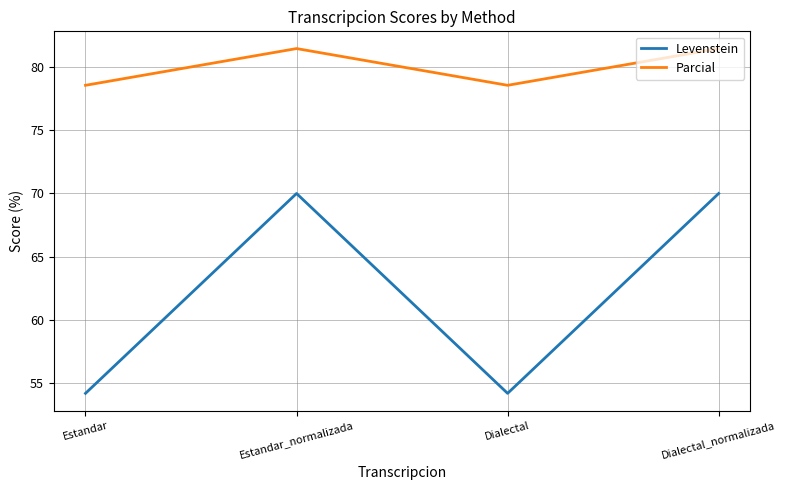

Read the Levenstein value at Estandar_normalizada.

70.0